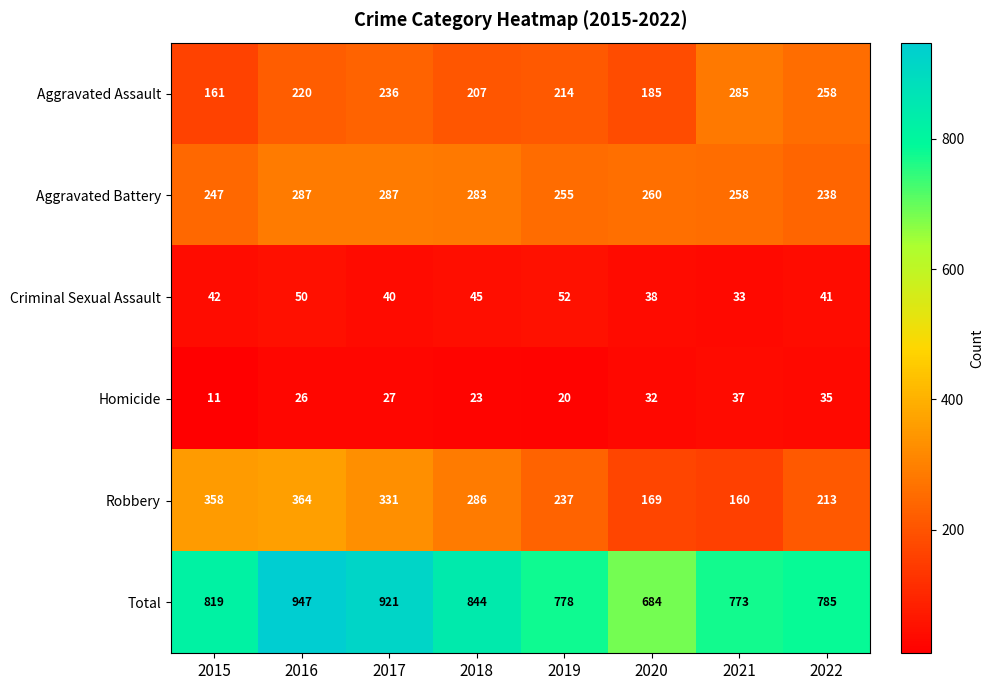

At 2016, list the series in order from largest to smallest.

Total, Robbery, Aggravated Battery, Aggravated Assault, Criminal Sexual Assault, Homicide